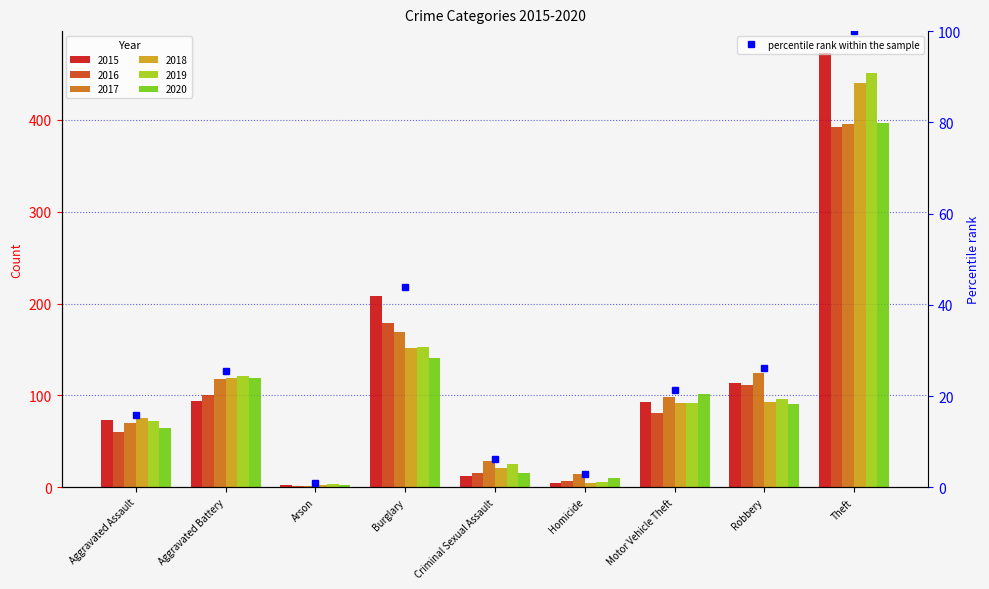

What is the maximum value for 2020?

397